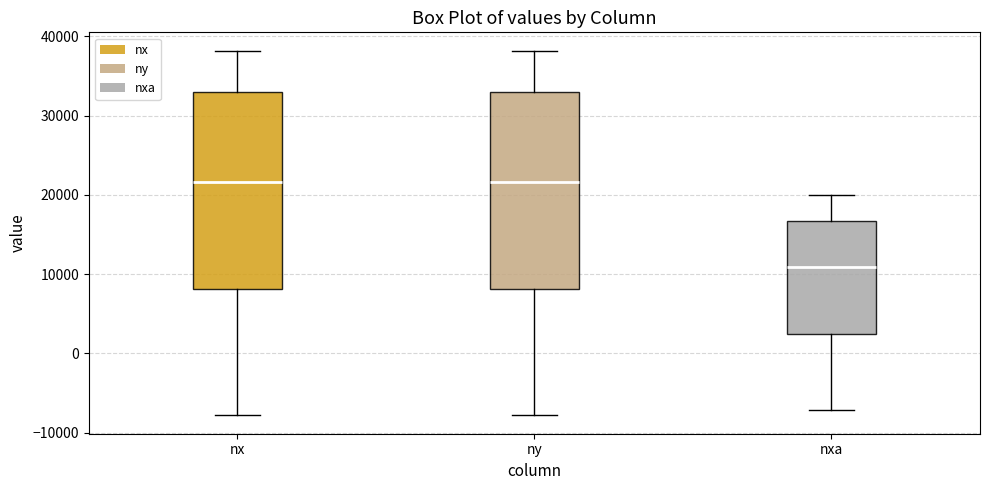

Which box has the lowest median line?

nxa